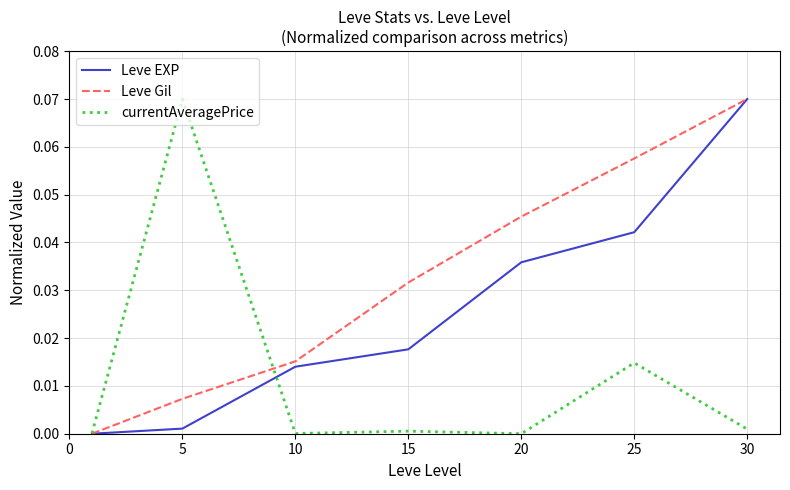

Which series has the largest total across all categories?

Leve Gil